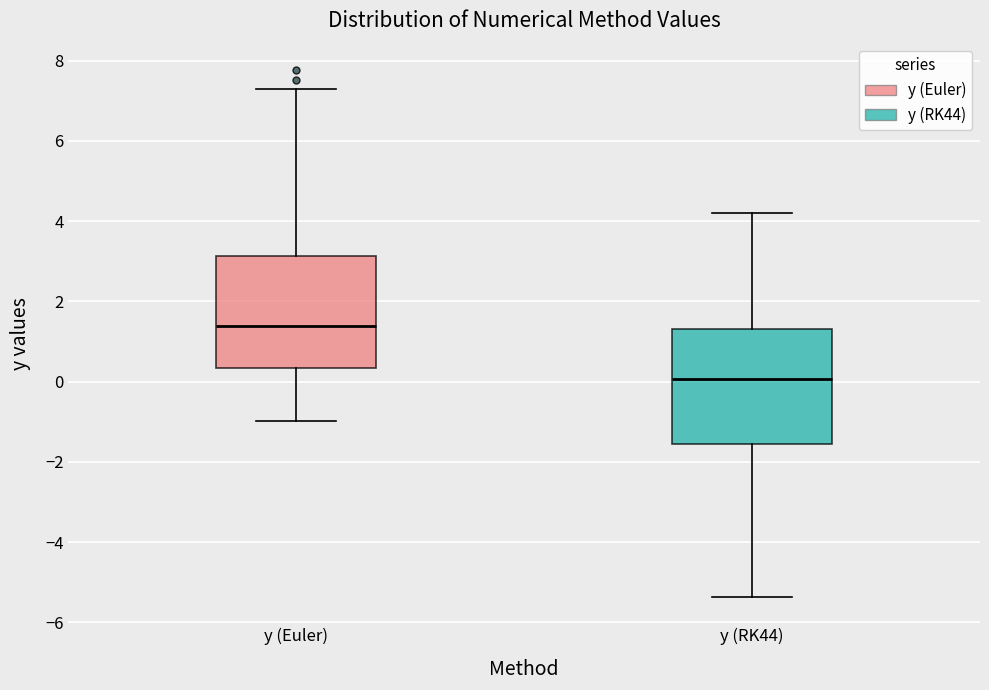

Reading left to right, transcribe this box plot: for each box, give where its median line is, the range the box spans, and where its two whiskers end, as read against the y-axis. The values are not printed on the chart, so give them approximately, as read against the axis.

y (Euler): median 1.4, box 0.4 to 3.2, whiskers -1.0 to 7.4
y (RK44): median 0.0, box -1.6 to 1.4, whiskers -5.4 to 4.2